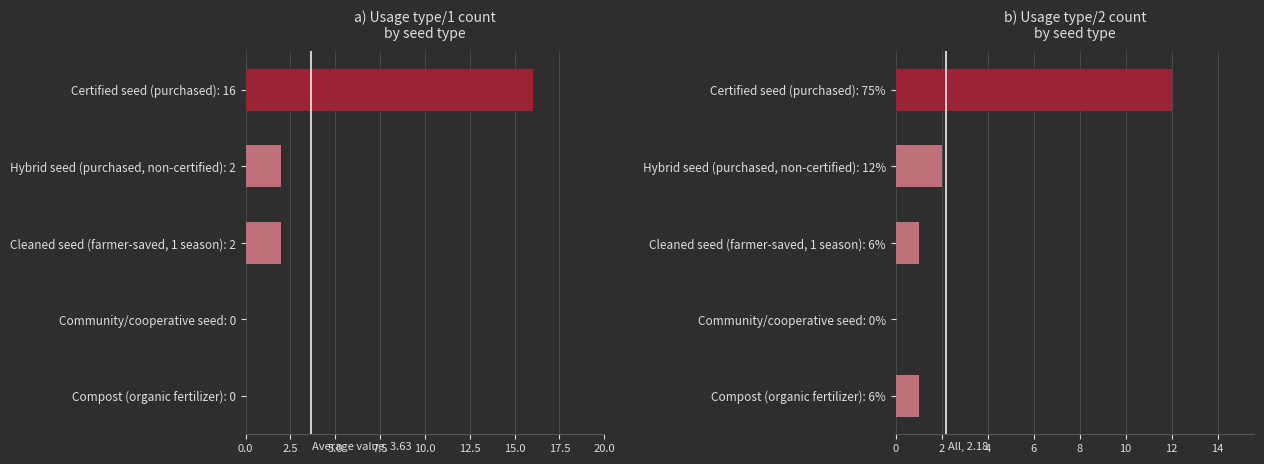

Rank the series by their average value, from lowest to highest.

f_inputs_usage_types/2, f_inputs_usage_types/1